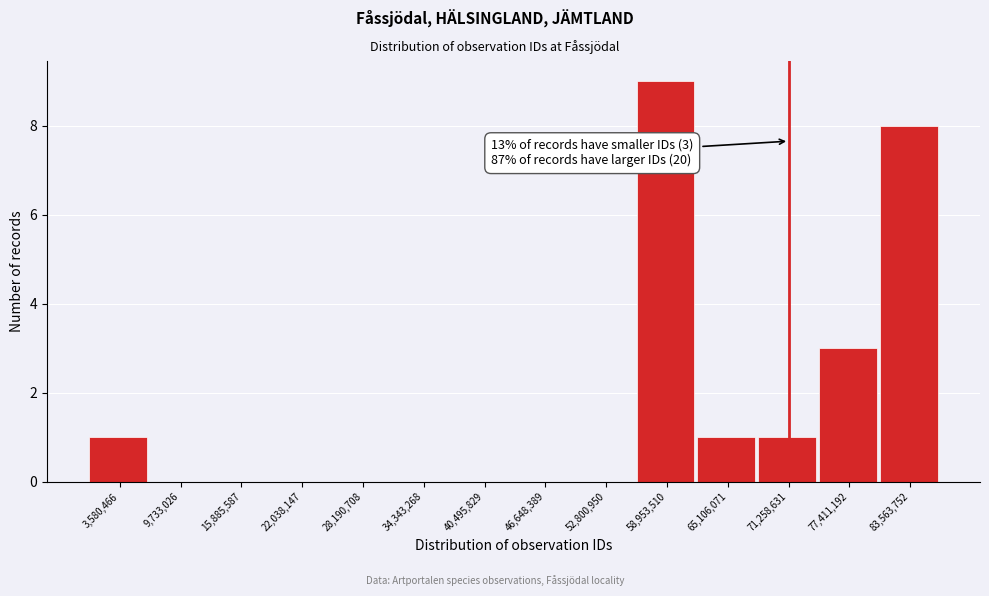

Which range on the x-axis has the tallest bar?

56000000 to 62000000